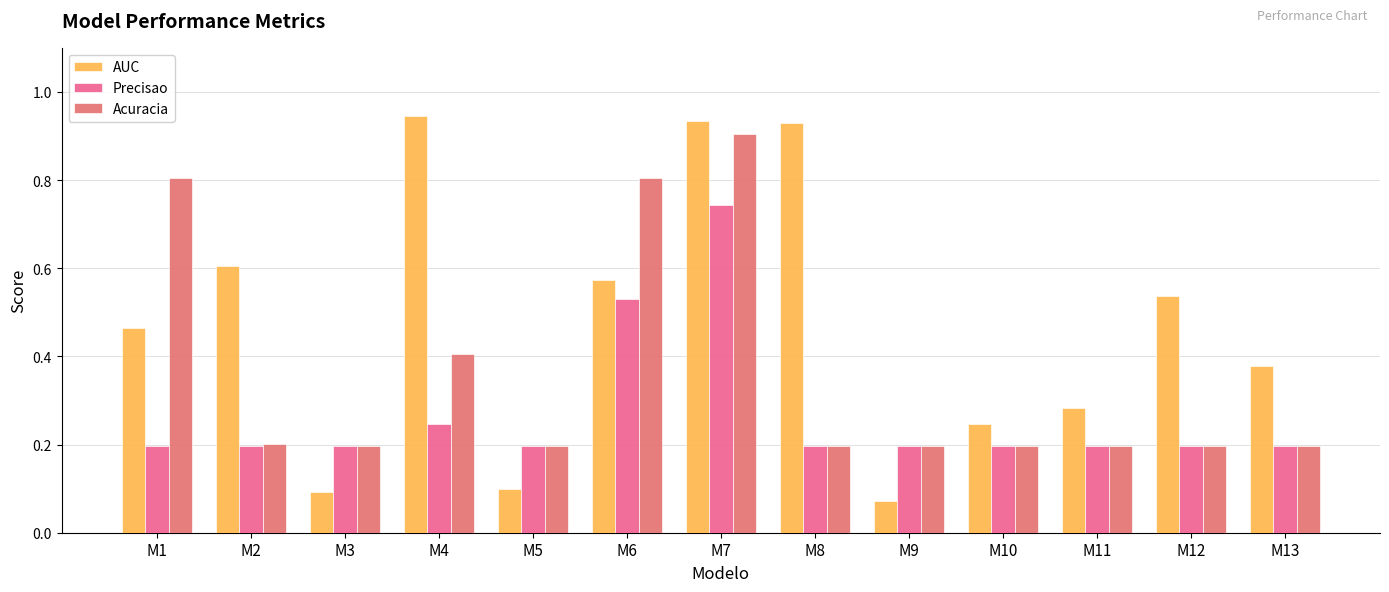

Rank the series at M6 from highest to lowest value.

Acuracia, AUC, Precisao